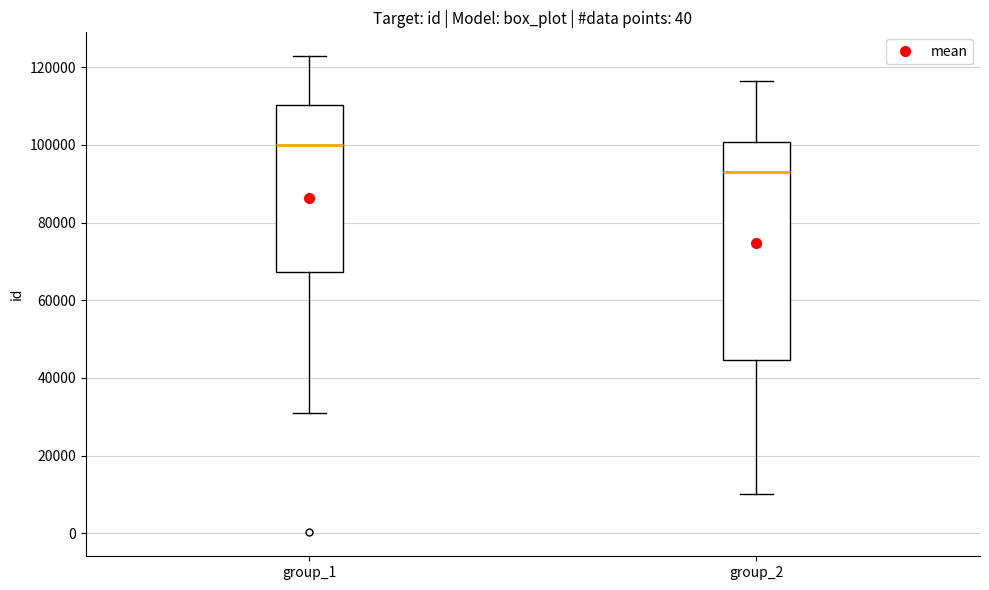

Comparing the boxes themselves (not the whiskers), which one is the tallest?

group_2